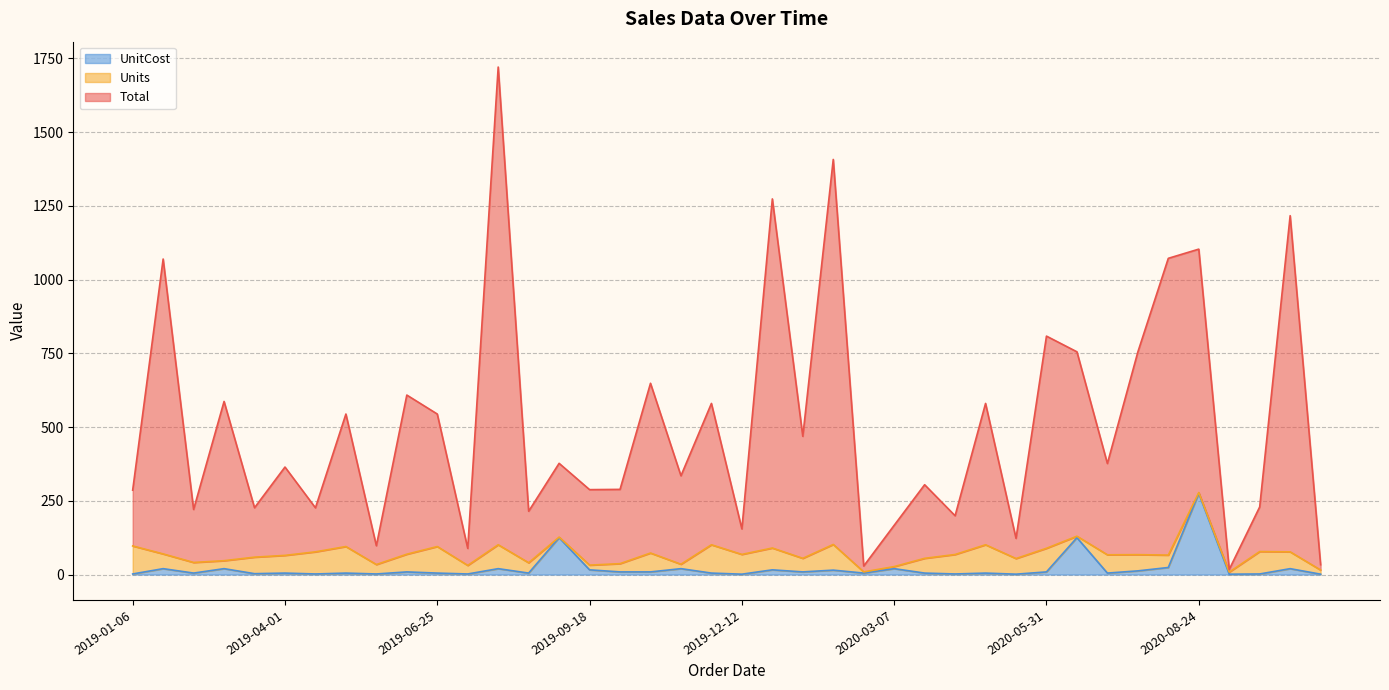

At how many categories does at least one series exceed 231?

26